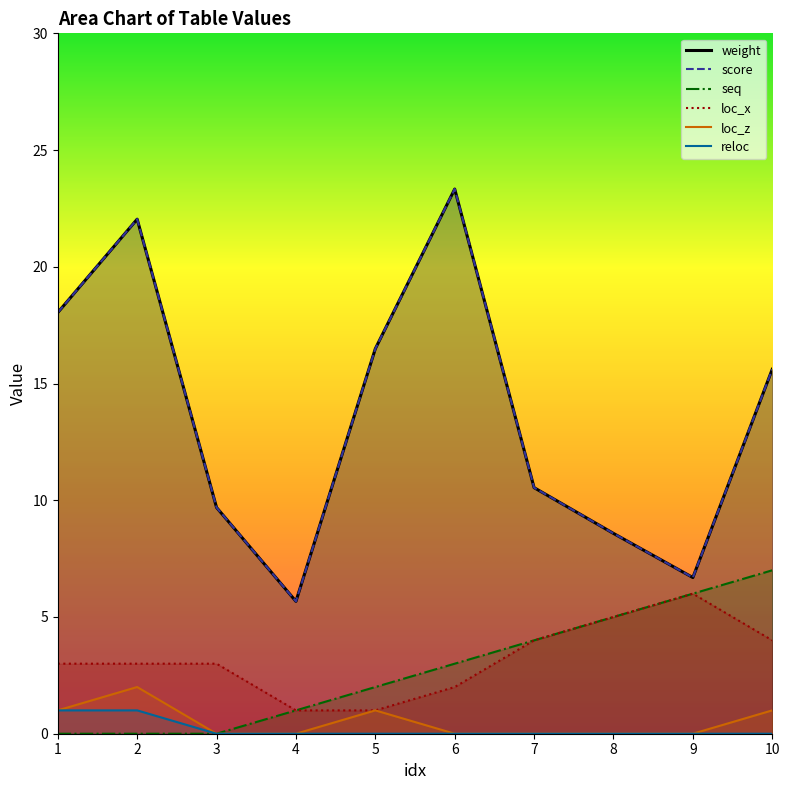

What are all the series names shown in the legend?

weight, score, seq, loc_x, loc_z, reloc